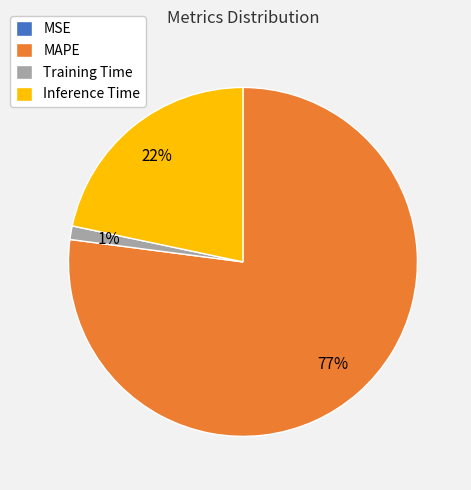

Which slice is the largest?

MAPE